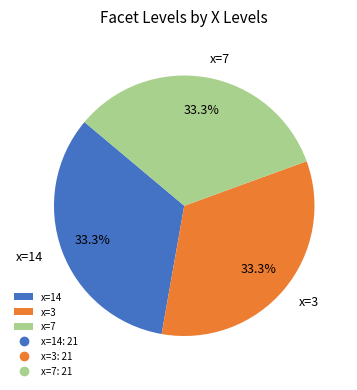

How many segments does this pie chart have?

3